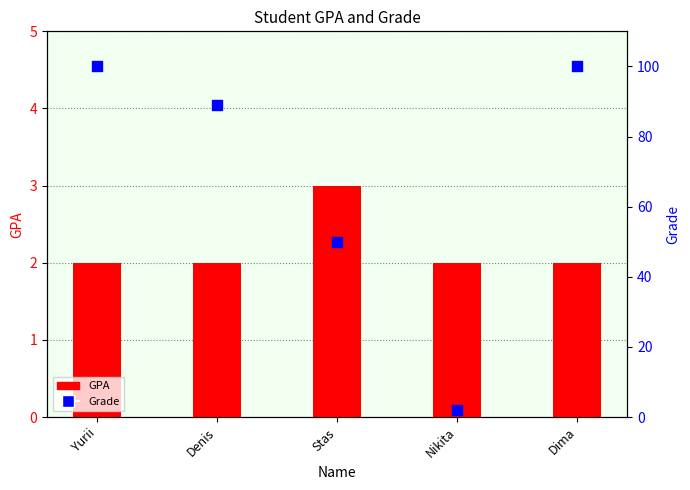

Which series contains the lowest Y value?

GPA